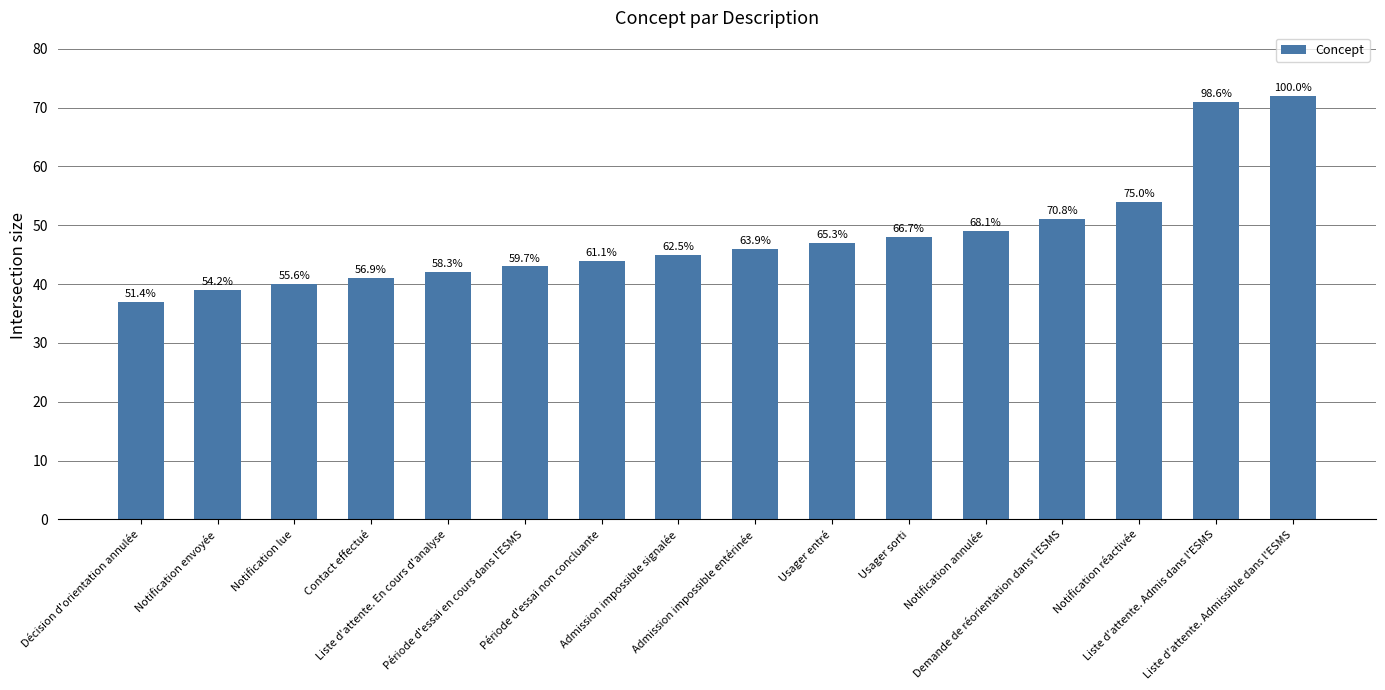

How many bars are there in total?

16